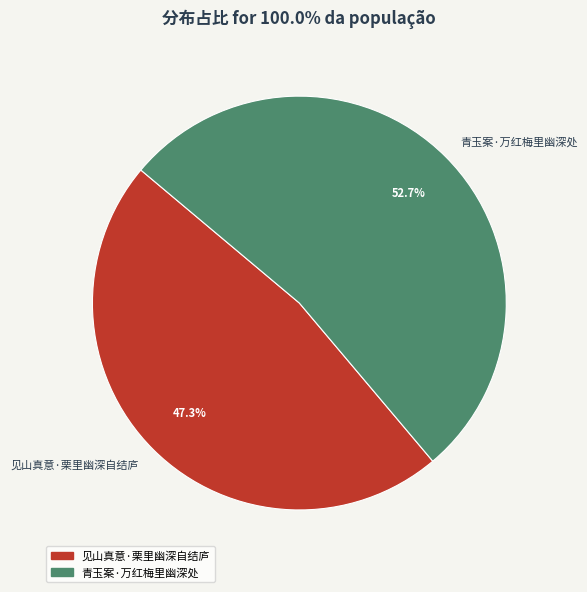

What percentage do 见山真意·栗里幽深自结庐 and 青玉案·万红梅里幽深处 together represent?

100.0%